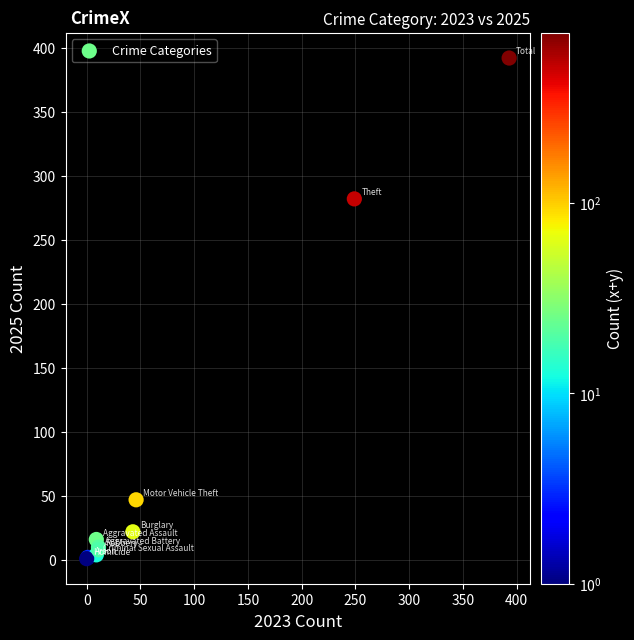

What Y value in the scatter plot is closest to 196?

282